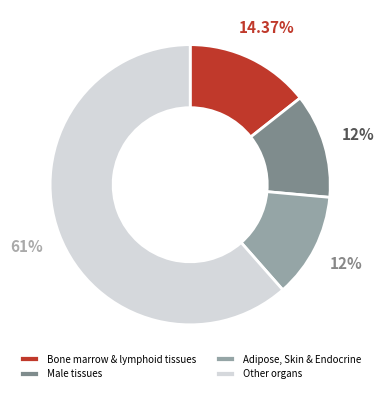

Combined, do Adipose, Skin & Endocrine and Male tissues account for over 50%?

No